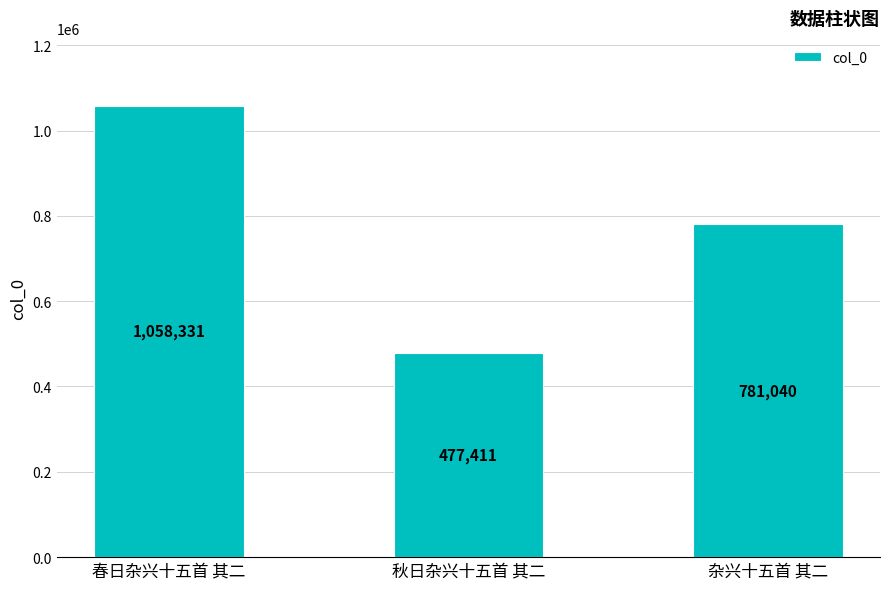

True or false: the data shows 170636 at 秋日杂兴十五首 其二.

False